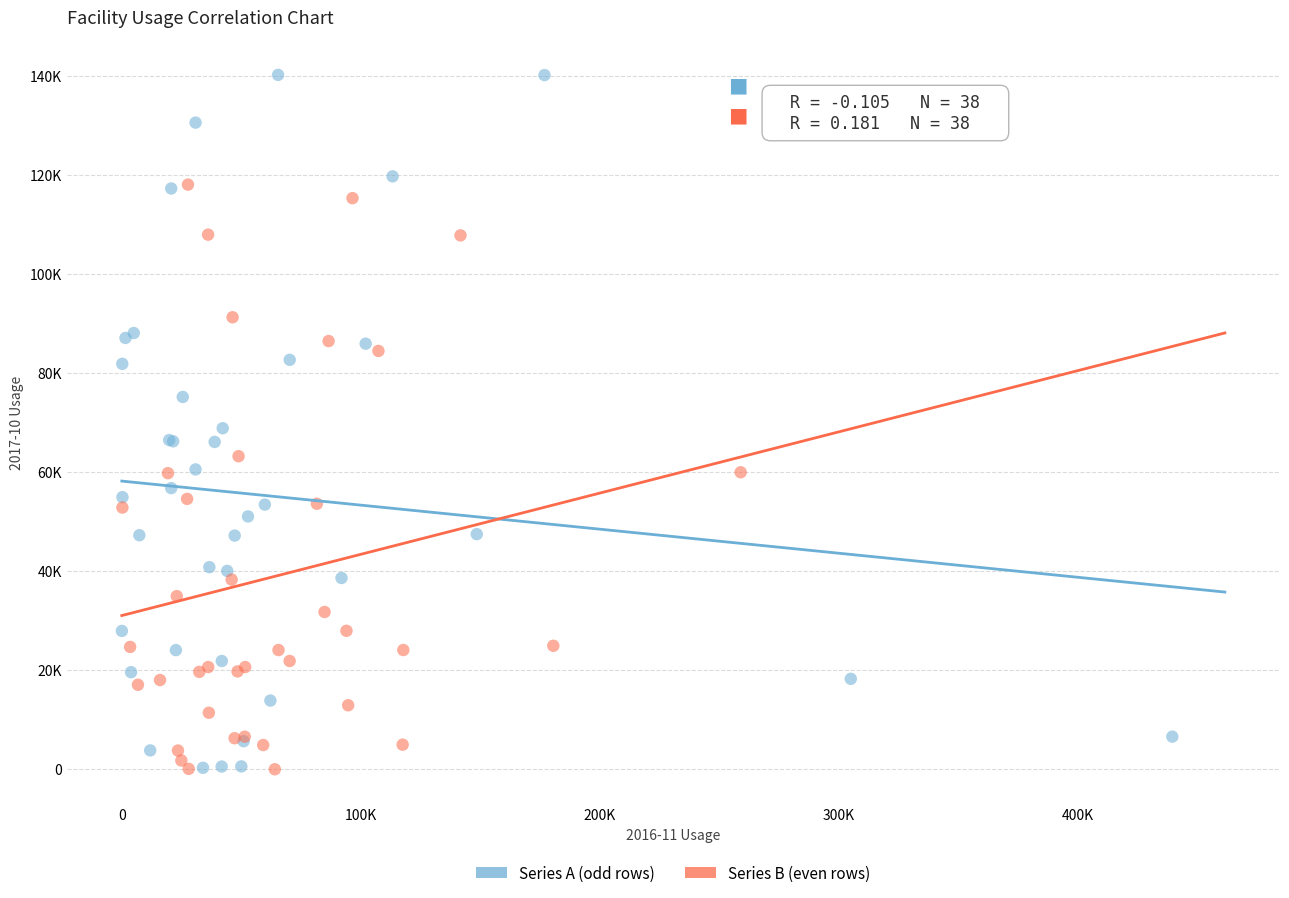

Which series reaches the maximum Y coordinate?

Series A (odd rows)